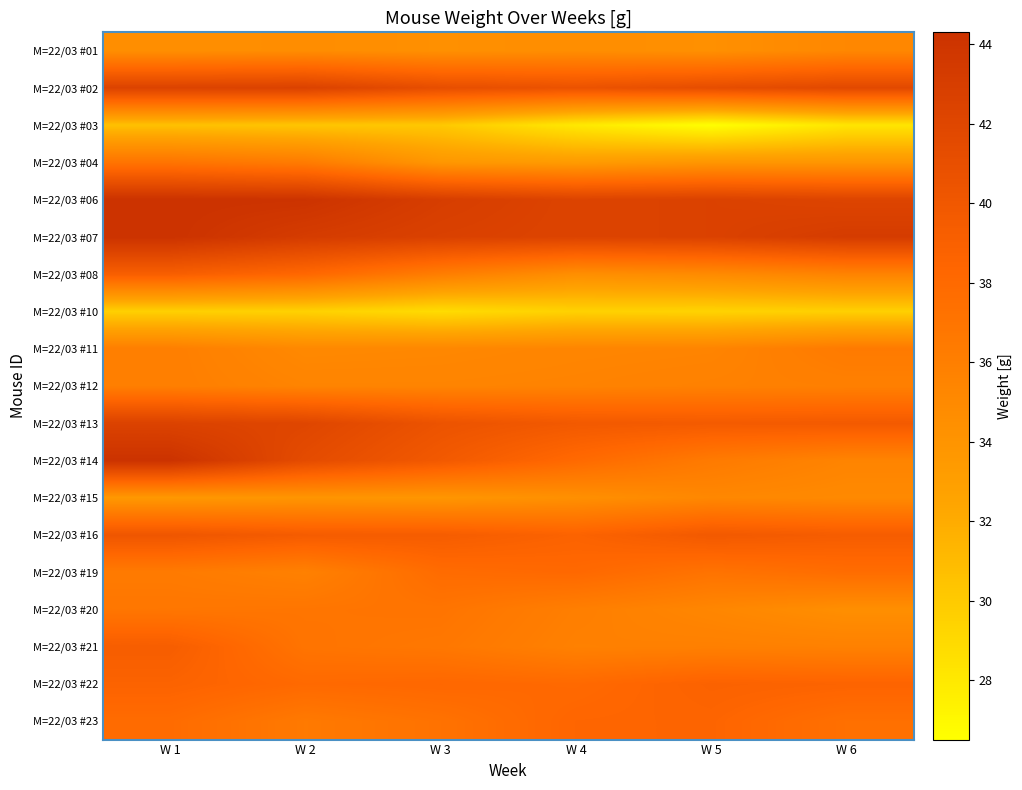

Which category has the lowest value across all series?

W 5